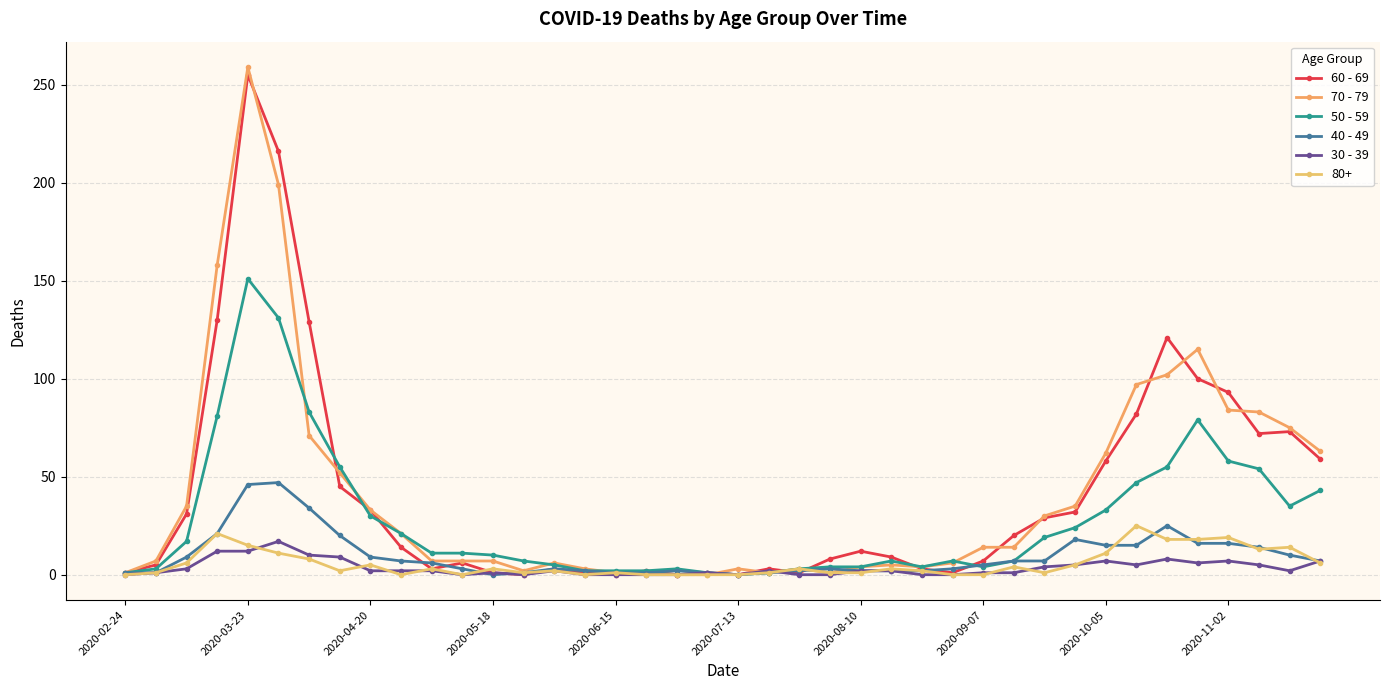

What is the difference between the maximum and minimum values in the 30 - 39 series?

17